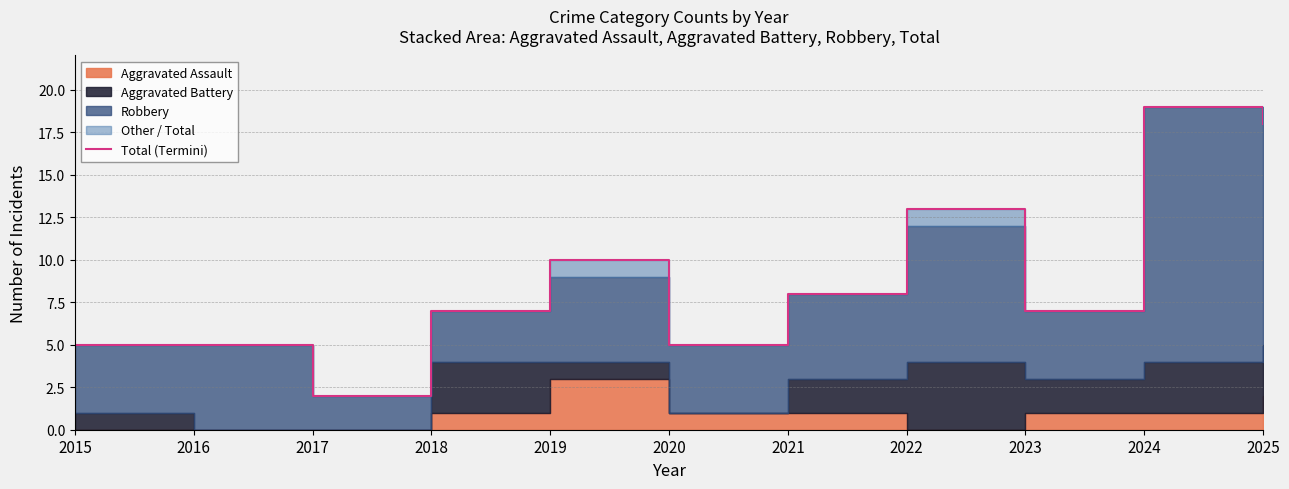

Which category has the lowest value across all series?

2017